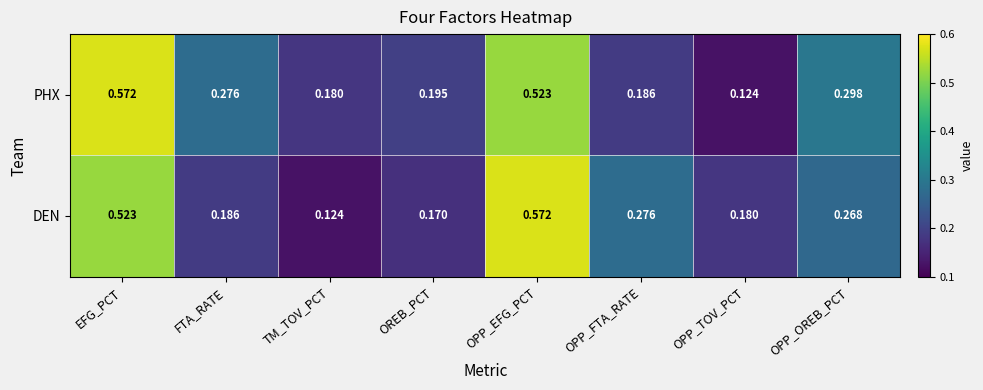

Which category has the lowest value in the PHX series?

OPP_TOV_PCT